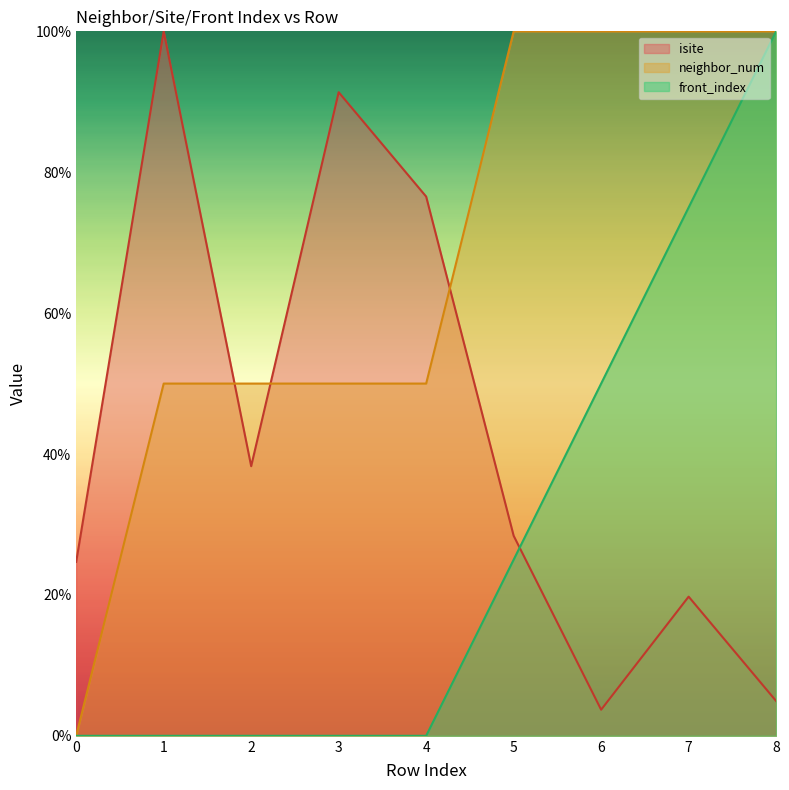

At which category does the chart reach its peak across all series?

1